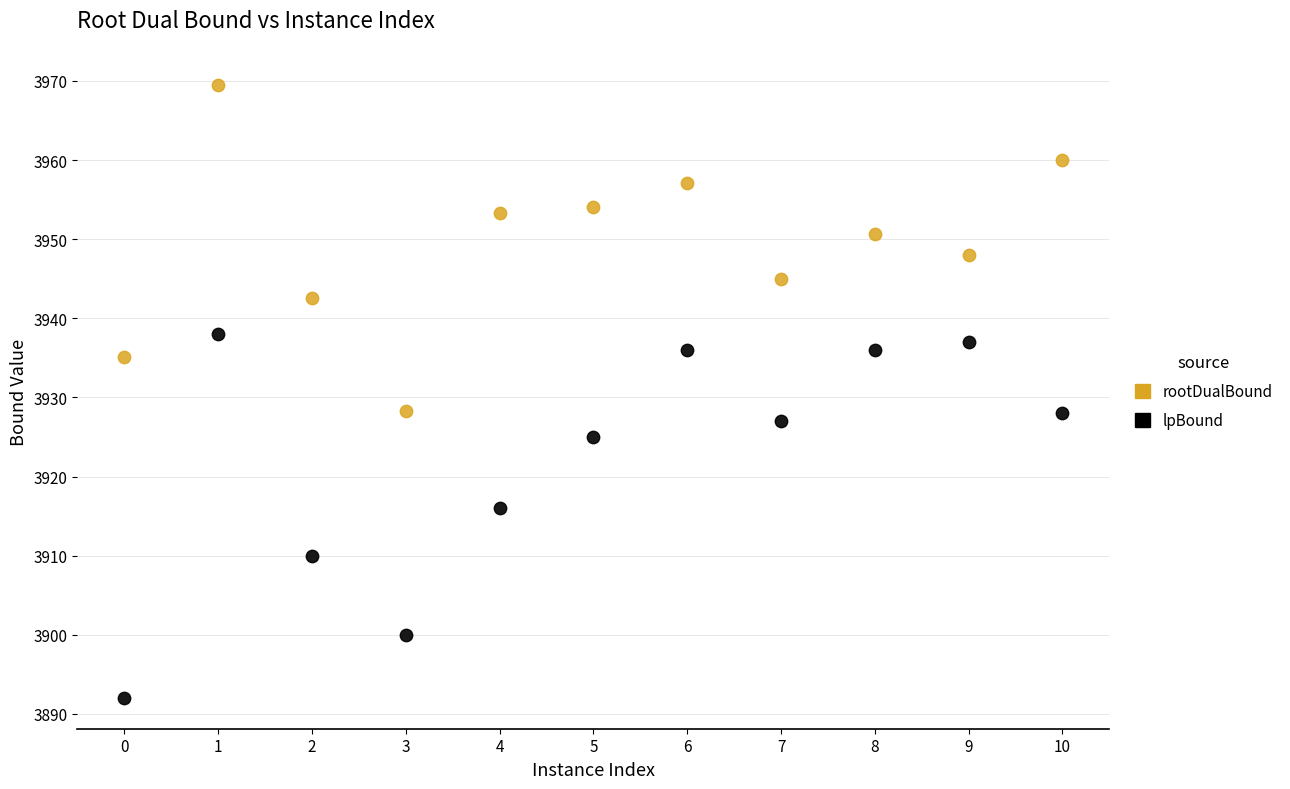

Which series has the widest spread of Y values?

lpBound